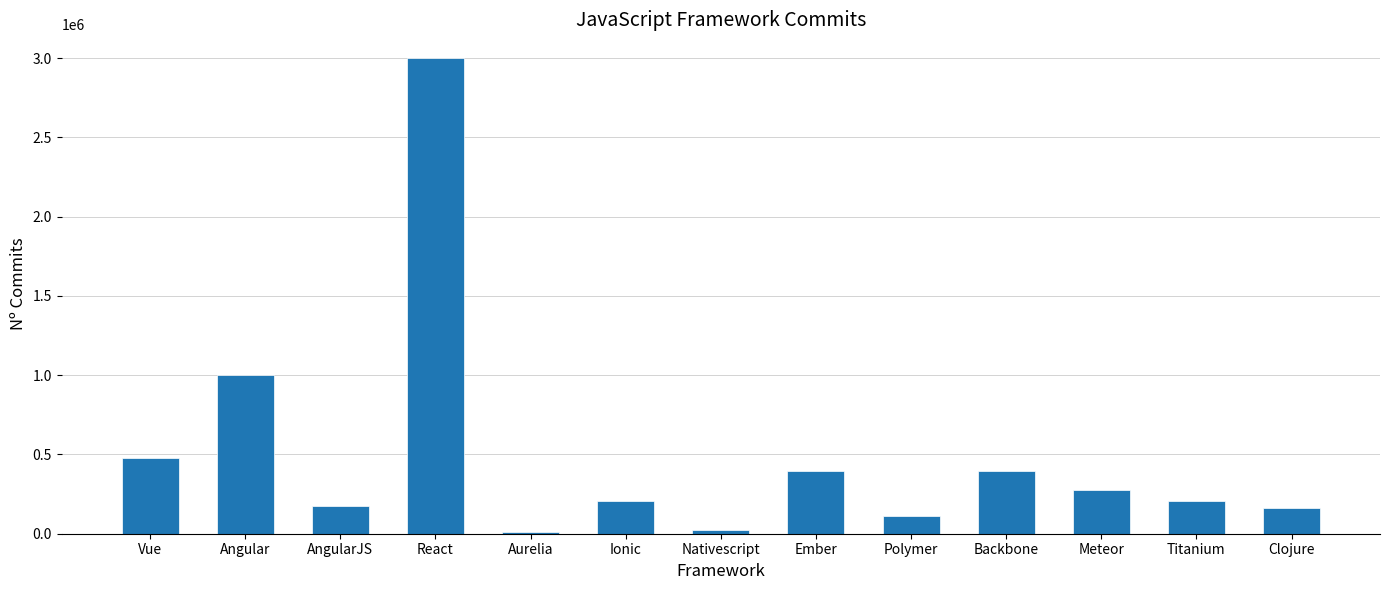

Which has a higher value, Vue or Ember?

Vue